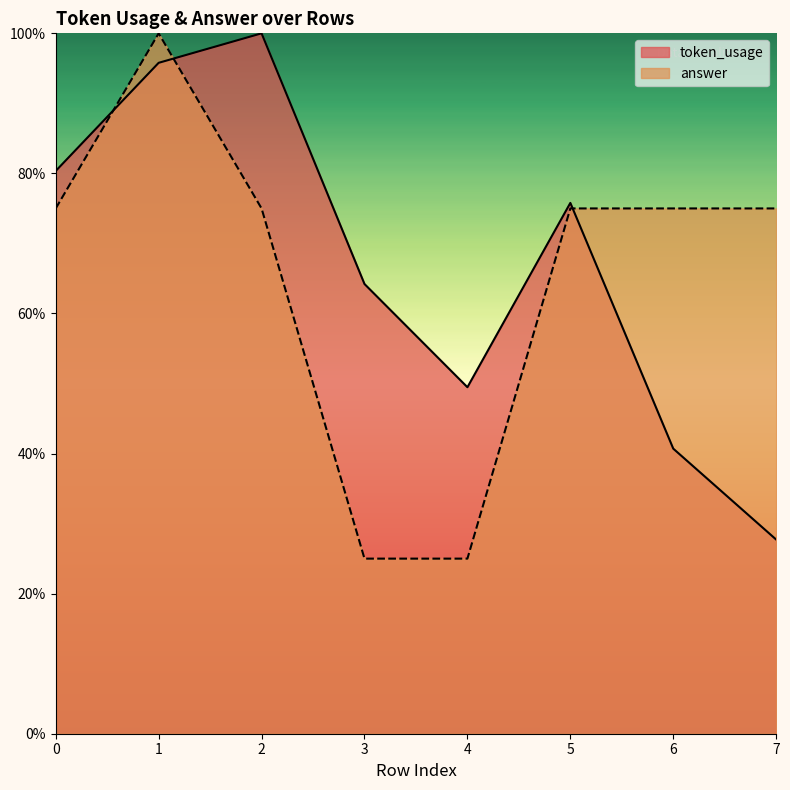

Which category has the lowest value in the answer series?

3